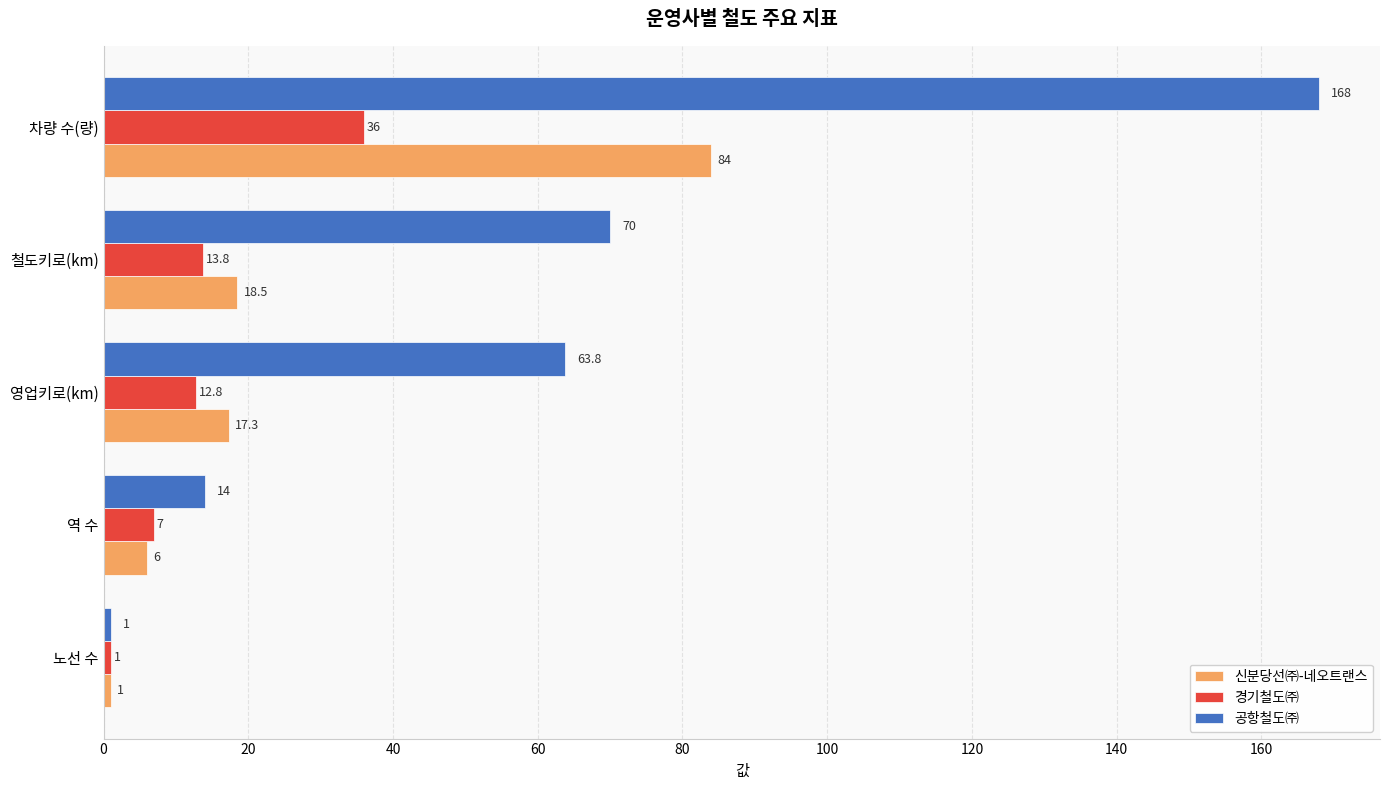

Which series changed the most between 역 수 and 철도키로(km)?

공항철도㈜